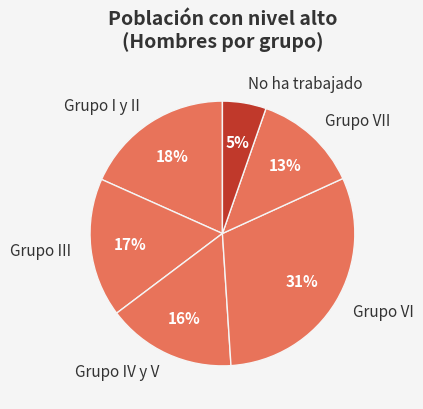

Combined, do Grupo VII and Grupo IV y V account for over 50%?

No